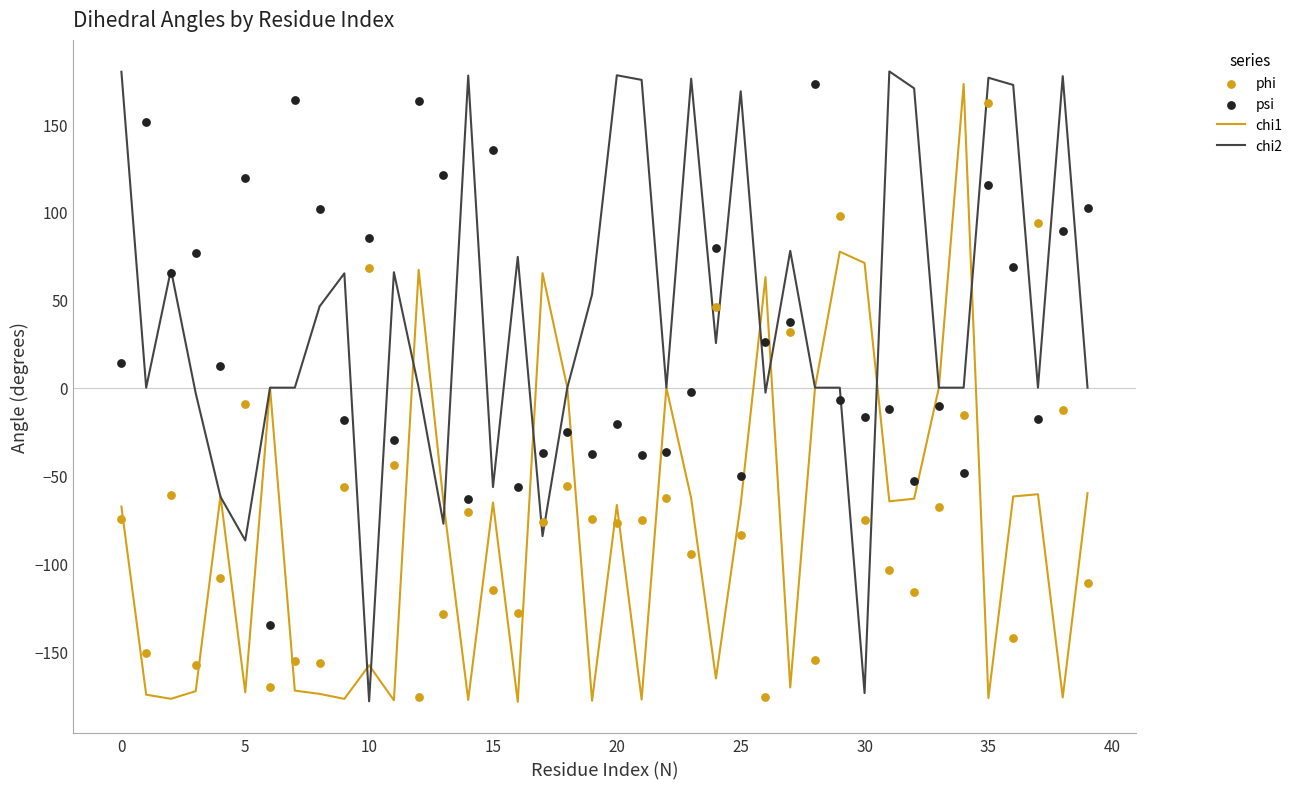

Which series contains the highest Y value?

chi2